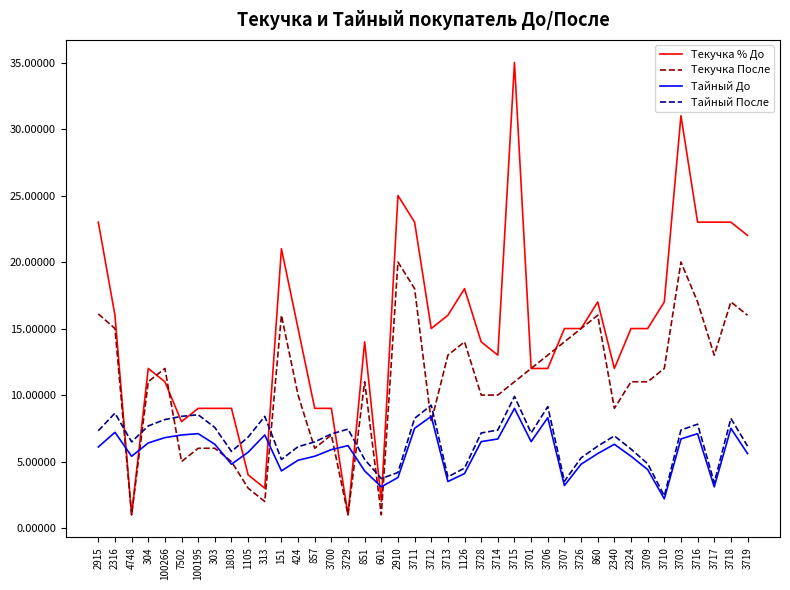

At which category does Текучка % До reach its first local peak?

304